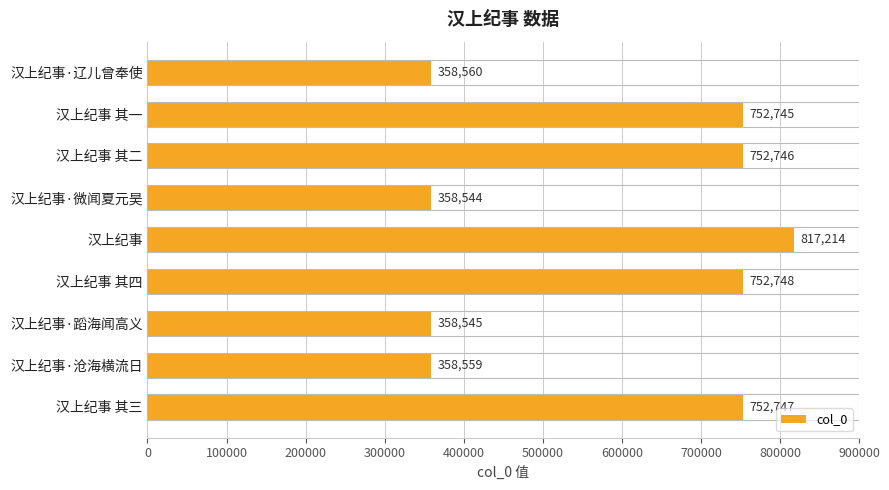

How many categories are shown in the chart?

9